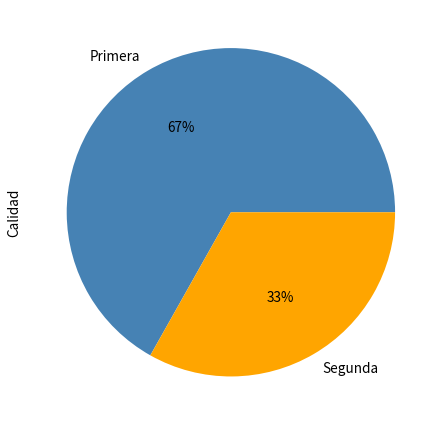

Between Segunda and Primera, which is larger?

Primera